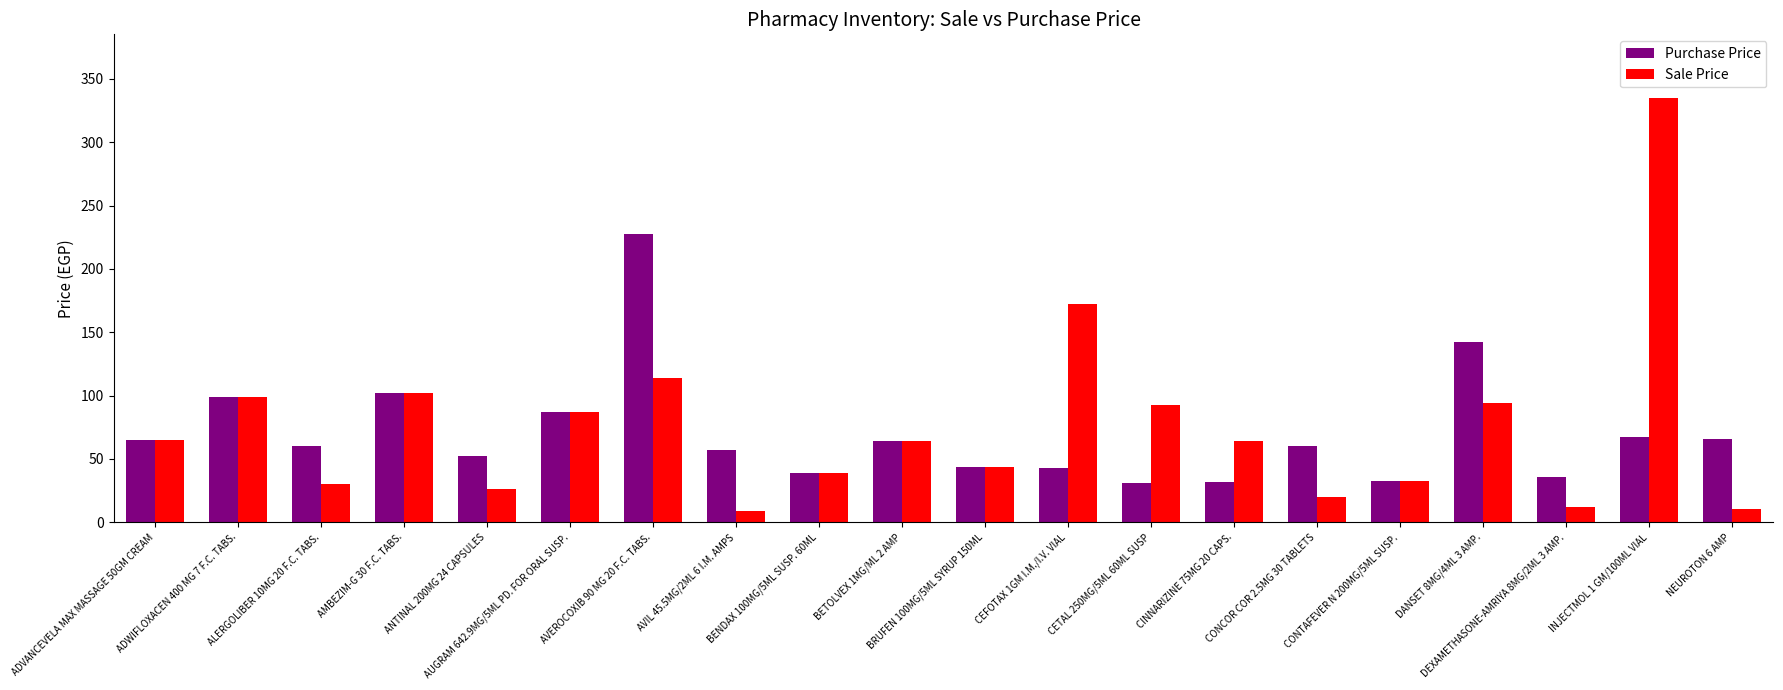

What is the sum of all Sale Price values?

1512.4